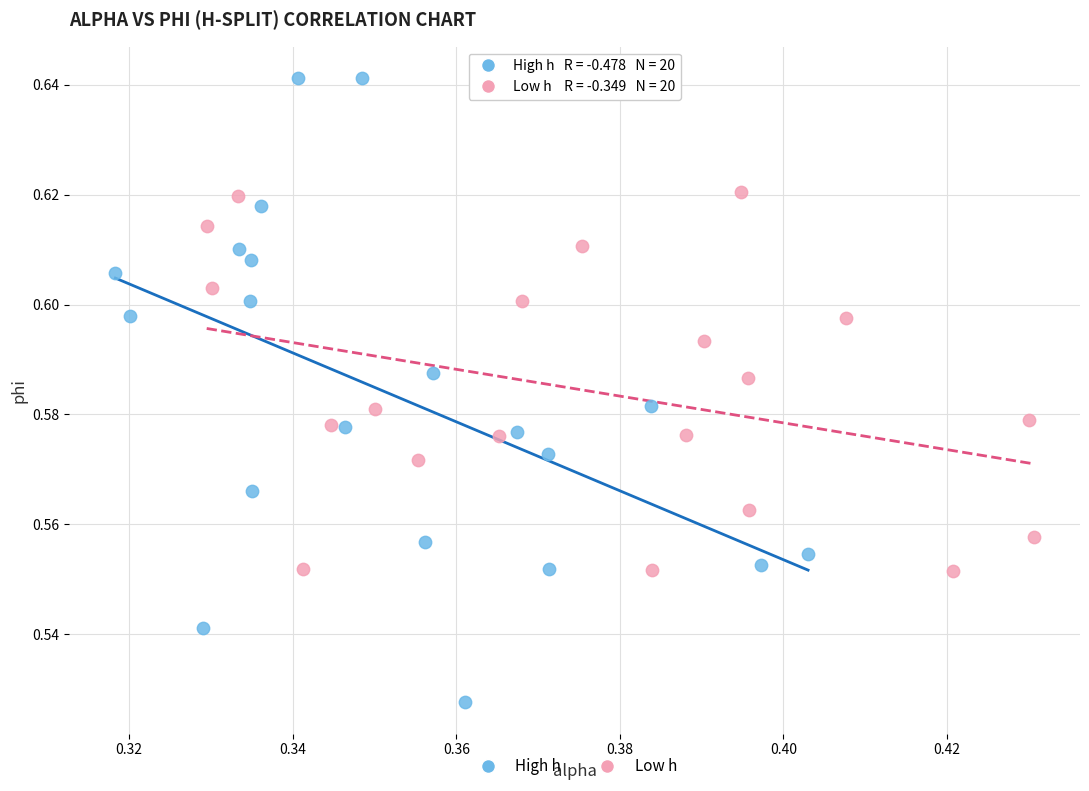

Which series contains the lowest Y value?

High h